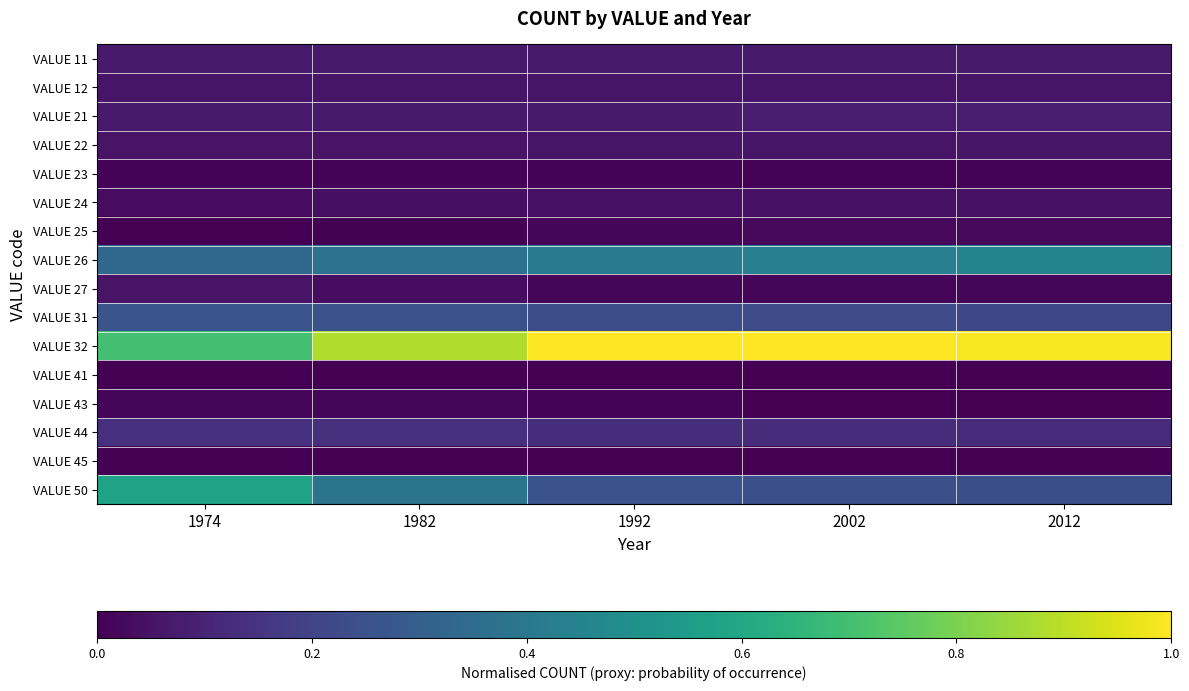

Reading left to right, list all the values displayed in this chart.

VALUE 11: 1974=0.1	1982=0.1	1992=0.1	2002=0.1	2012=0.1
VALUE 12: 1974=0.1	1982=0.1	1992=0.1	2002=0.1	2012=0.1
VALUE 21: 1974=0.1	1982=0.1	1992=0.1	2002=0.1	2012=0.1
VALUE 22: 1974=0.1	1982=0.1	1992=0.1	2002=0.1	2012=0.1
VALUE 23: 1974=0.0	1982=0.0	1992=0.0	2002=0.0	2012=0.0
VALUE 24: 1974=0.0	1982=0.0	1992=0.0	2002=0.0	2012=0.1
VALUE 25: 1974=0.0	1982=0.0	1992=0.0	2002=0.0	2012=0.0
VALUE 26: 1974=0.3	1982=0.4	1992=0.4	2002=0.4	2012=0.4
VALUE 27: 1974=0.1	1982=0.0	1992=0.0	2002=0.0	2012=0.0
VALUE 31: 1974=0.3	1982=0.2	1992=0.2	2002=0.2	2012=0.2
VALUE 32: 1974=0.7	1982=0.9	1992=1.0	2002=1.0	2012=1.0
VALUE 41: 1974=0.0	1982=0.0	1992=0.0	2002=0.0	2012=0.0
VALUE 43: 1974=0.0	1982=0.0	1992=0.0	2002=0.0	2012=0.0
VALUE 44: 1974=0.1	1982=0.1	1992=0.1	2002=0.1	2012=0.1
VALUE 45: 1974=0.0	1982=0.0	1992=0.0	2002=0.0	2012=0.0
VALUE 50: 1974=0.6	1982=0.4	1992=0.3	2002=0.2	2012=0.2